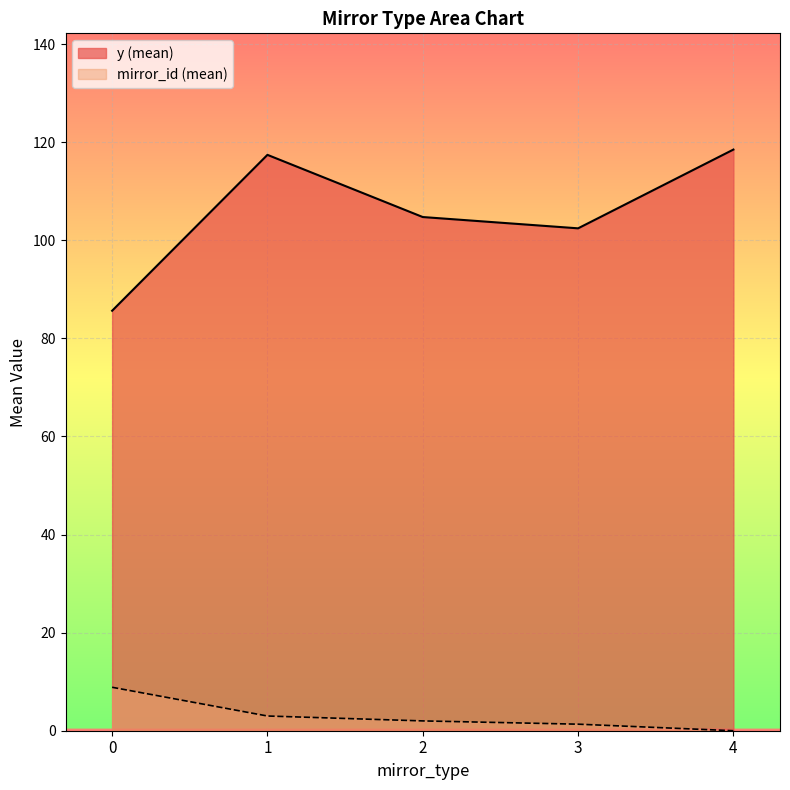

Which series has the widest spread of values?

y (mean)